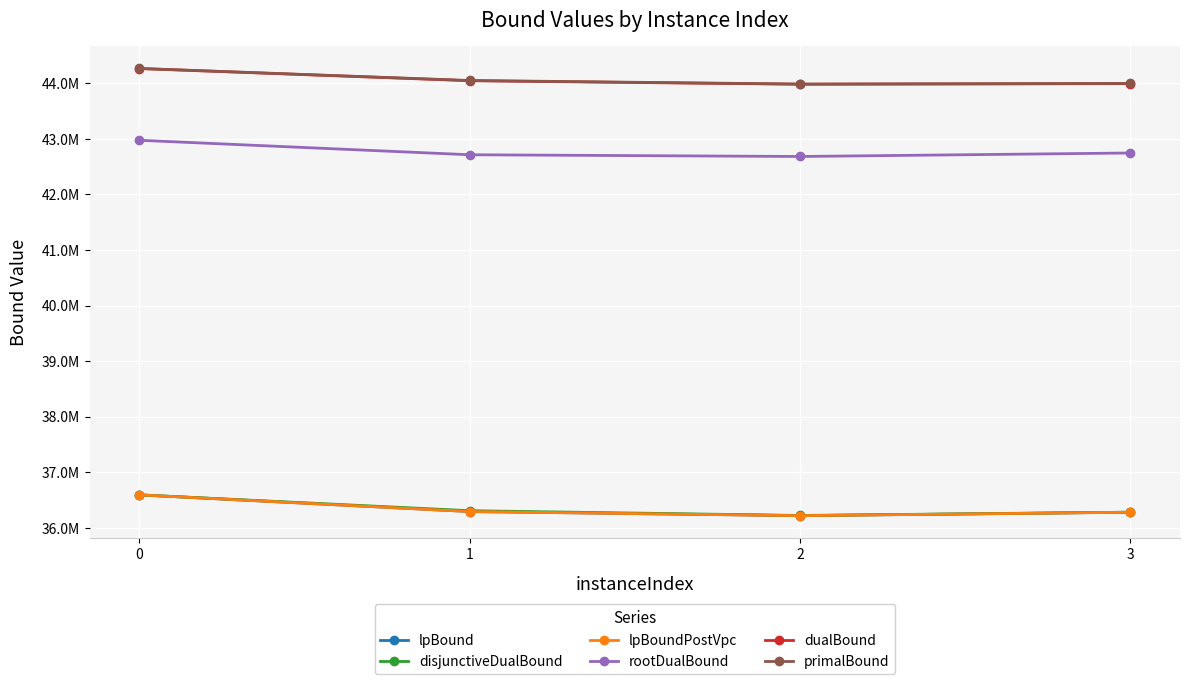

Does the chart have visible grid lines?

Yes